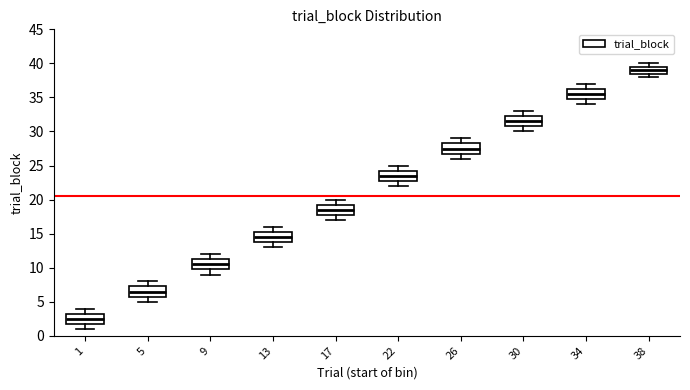

Which box's median line is the lowest?

1